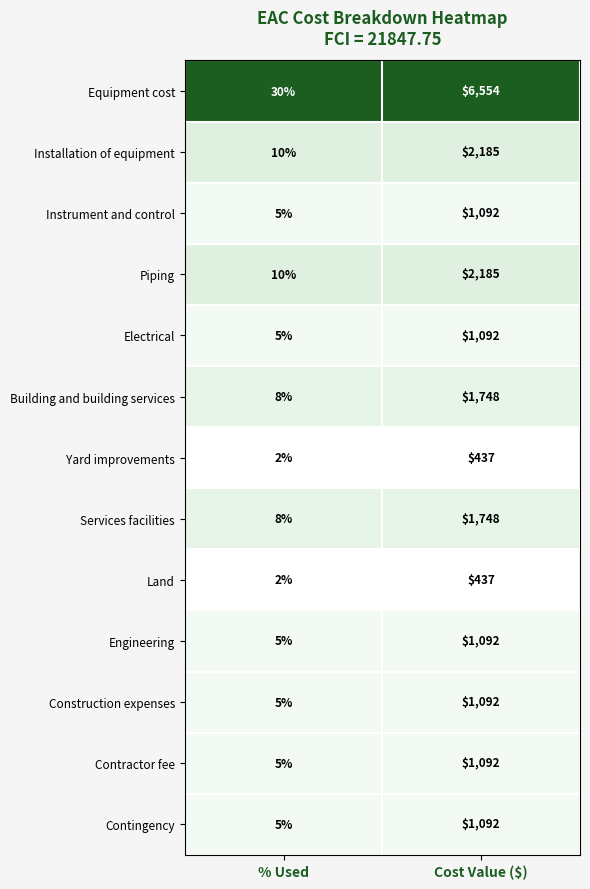

Which series has the largest range (max minus min)?

Equipment cost